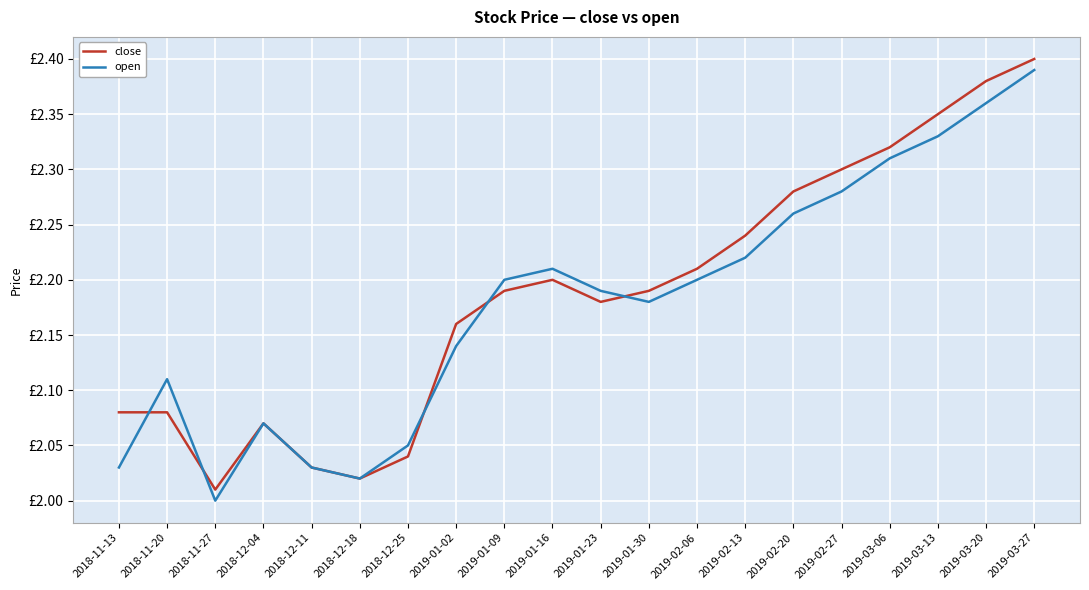

At which label is close closest to 2?

2018-11-27